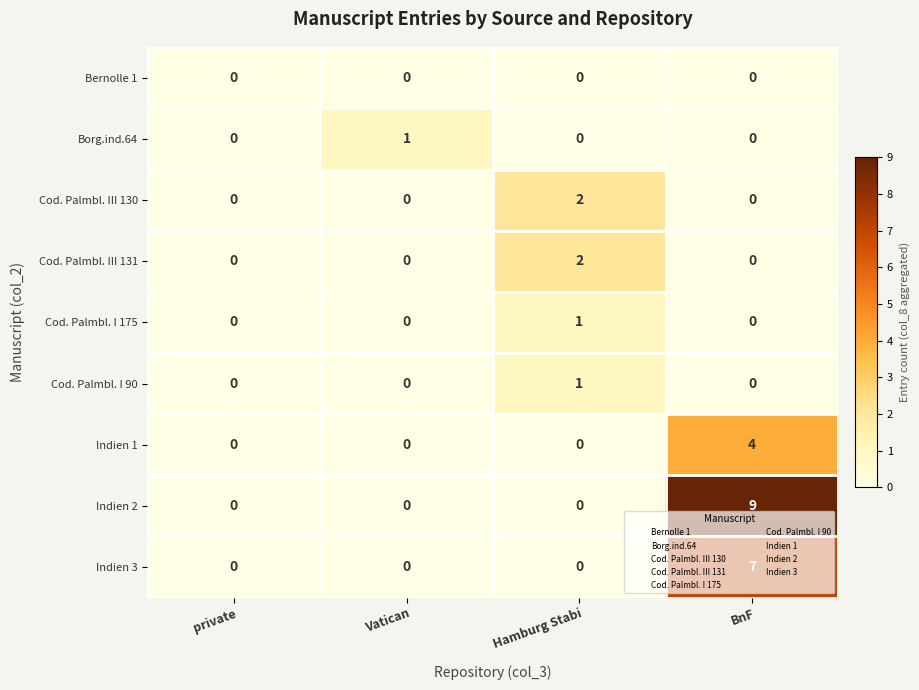

Is it true that Cod. Palmbl. I 90 equals 0 at Vatican?

True